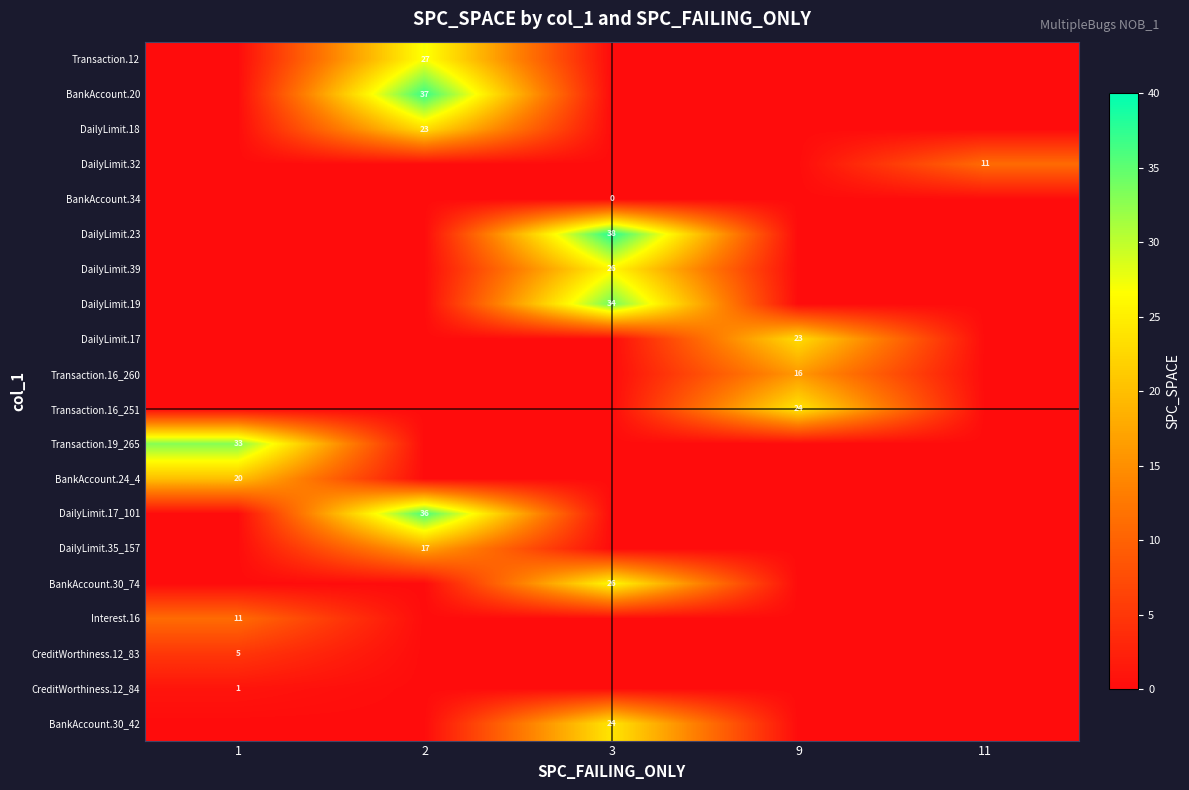

The CreditWorthiness.12_84 series shows 2 at 1. True or false?

False